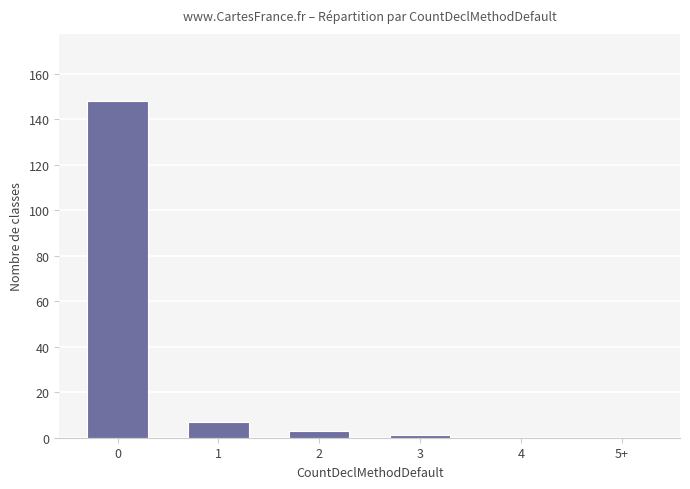

The value at 5+ is -84. True or false?

False